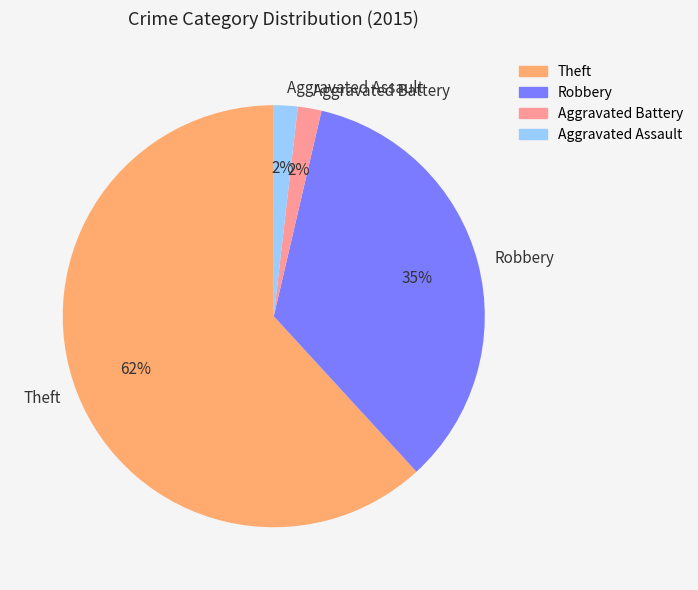

To the nearest percent, what is the average slice percentage?

25%